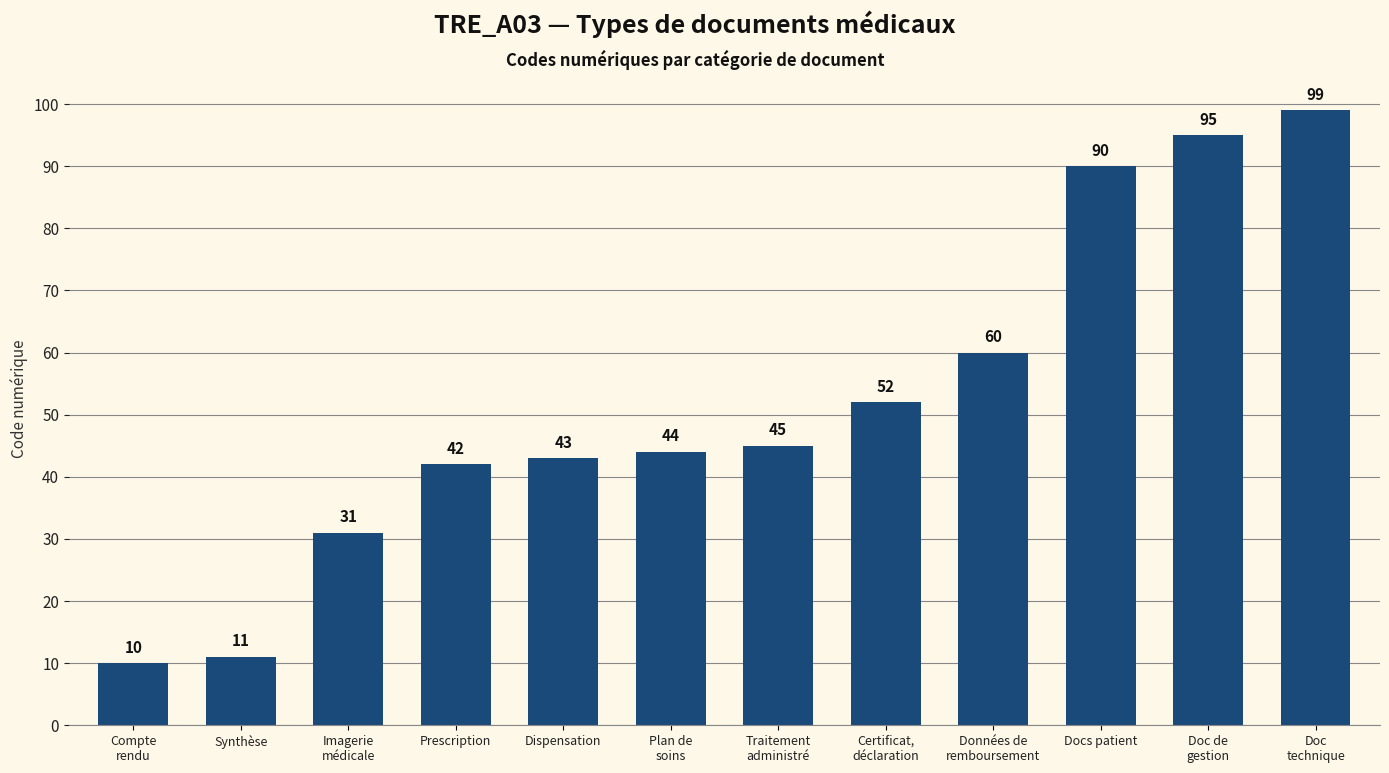

What is the average value?

52